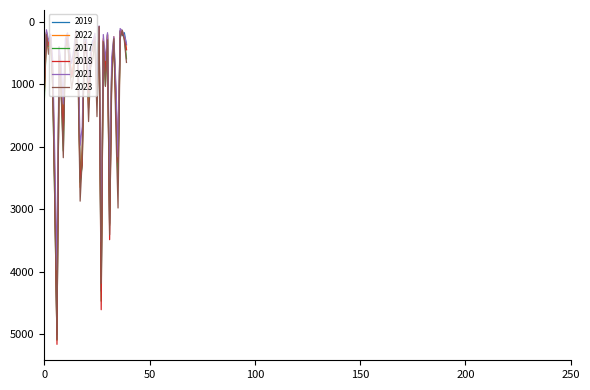

What is the maximum value shown in the chart?

5163